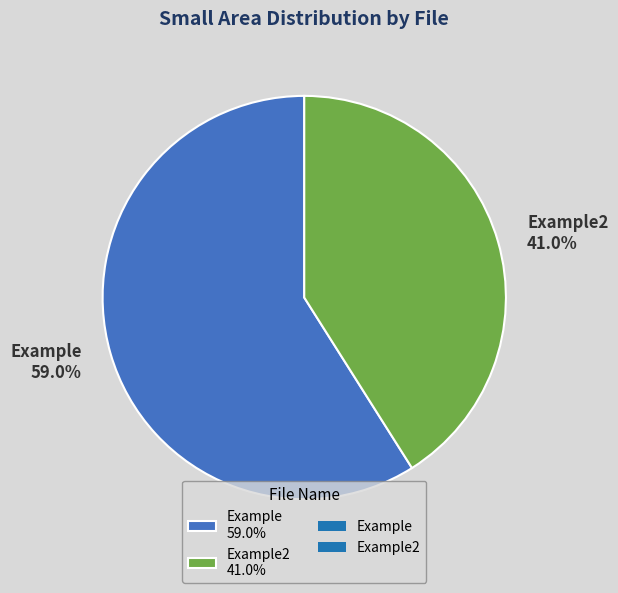

Between Example 59.0% and Example2 41.0%, which is larger?

Example 59.0%